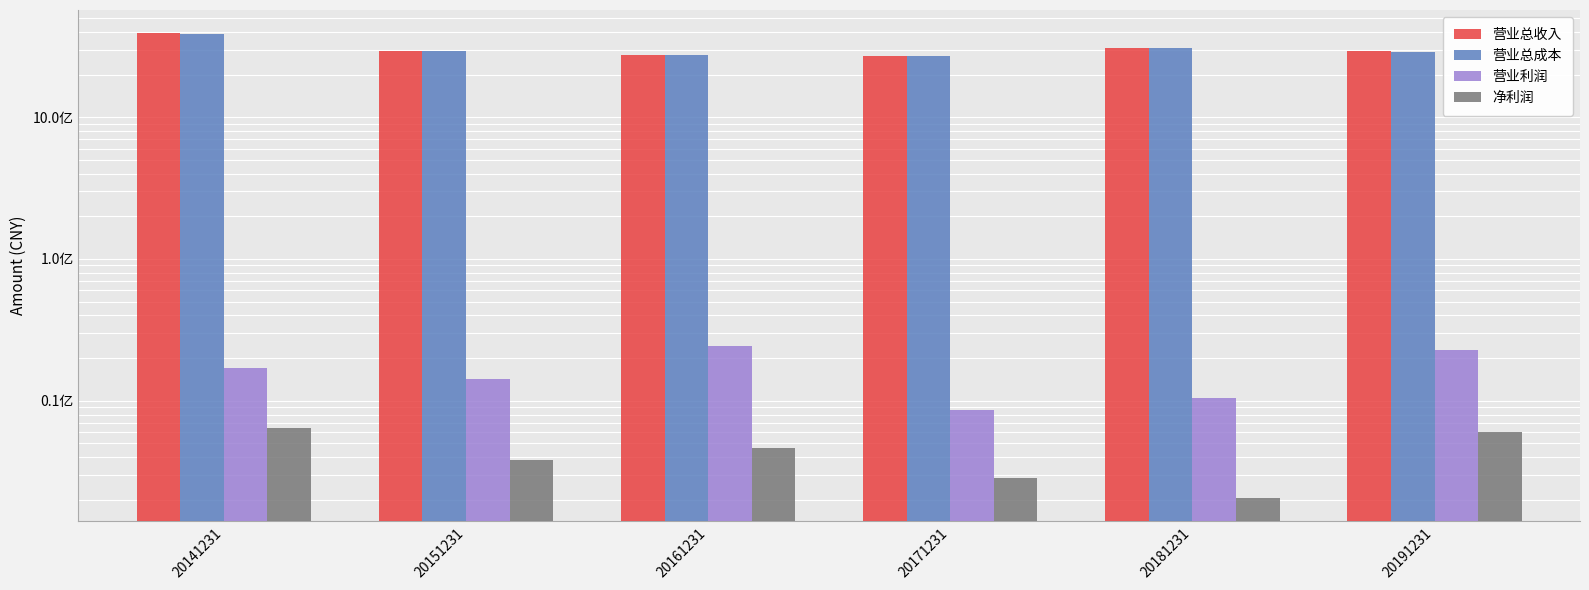

Reading right to left, list all the values displayed in this chart.

营业总收入: 2924590160.1	3077522876.2	2718944013.6	2767332285.6	2940088318.0	3911810334.9
营业总成本: 2896231144.0	3082078685.2	2709515146.6	2742587084.3	2925531038.9	3894777249.8
营业利润: 22749654.7	10383909.5	8582873.6	24458468.2	14215986.3	17075016.4
净利润: 6061301.7	2053336.2	2846747.4	4652637.9	3807227.0	6418812.5